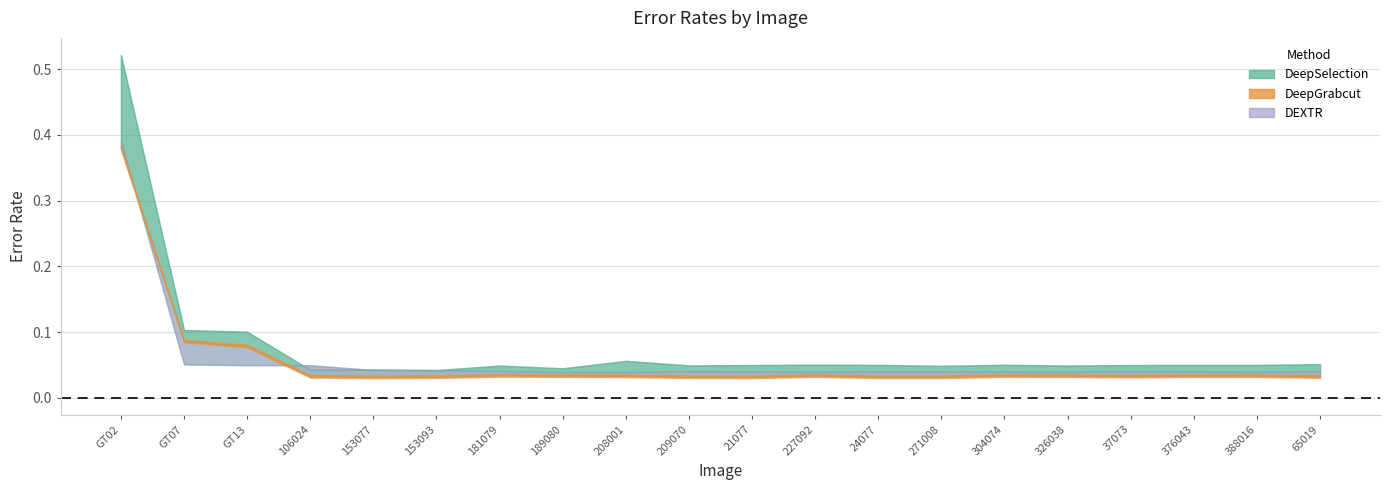

List the labels in order of DEXTR value, smallest first.

189080, 208001, 326038, 227092, 388016, 304074, 376043, 271008, 21077, 65019, 24077, 209070, 37073, 181079, 153093, 153077, 106024, GT13, GT07, GT02